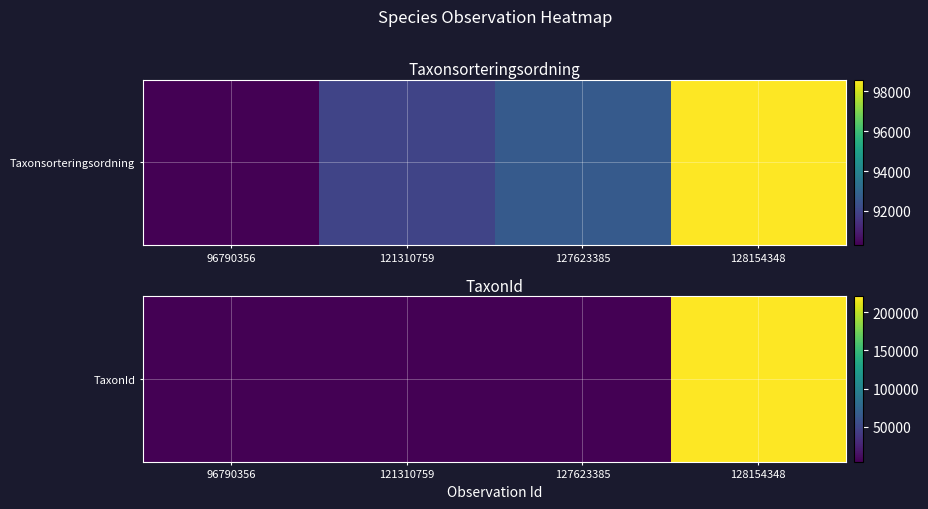

True or false: the data shows 220787 at 128154348.

True